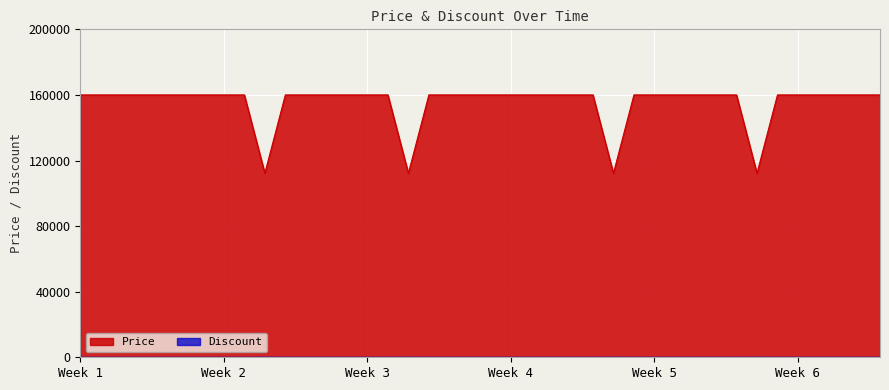

True or false: Price has more than 1 points higher than both neighbors.

False